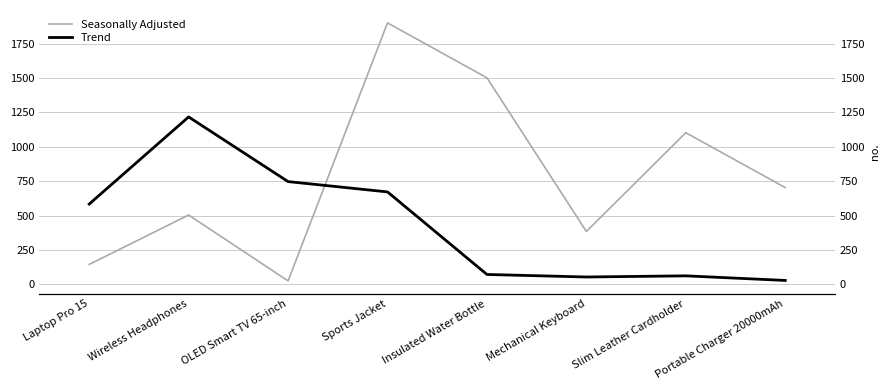

What value does the Seasonally Adjusted series have at Wireless Headphones?

503.7